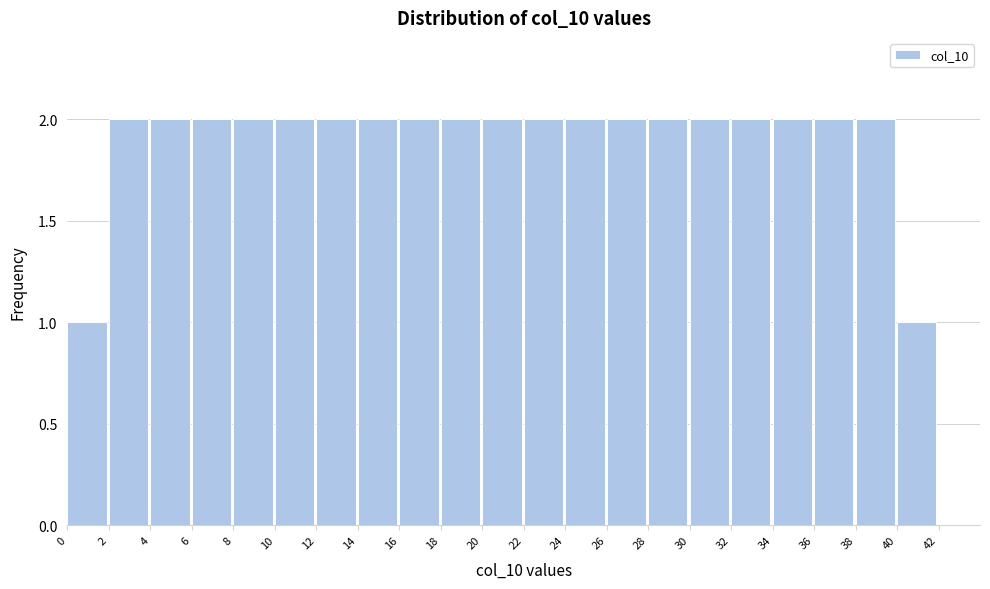

What is the height of the bar covering 14 to 16 on the x-axis? The values are not printed on the chart, so give them approximately, as read against the axis.

2